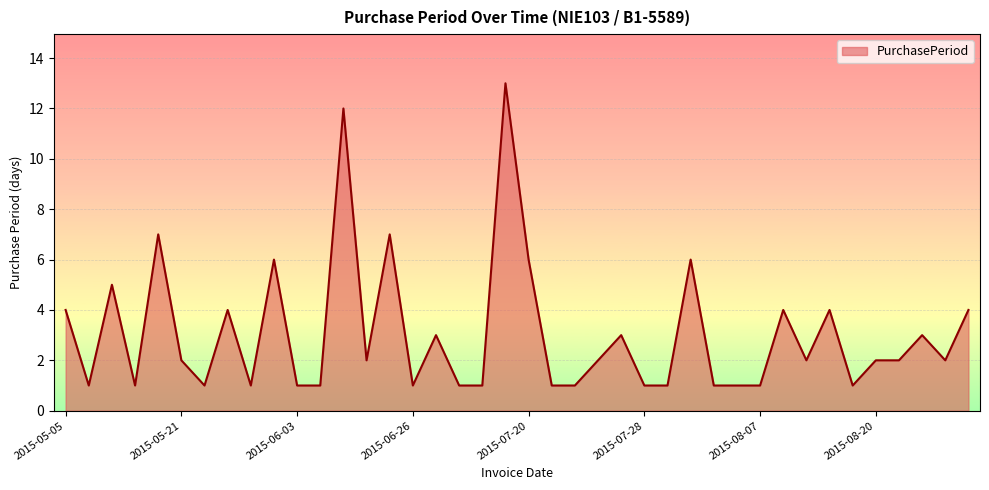

What is the maximum value shown in the chart?

13